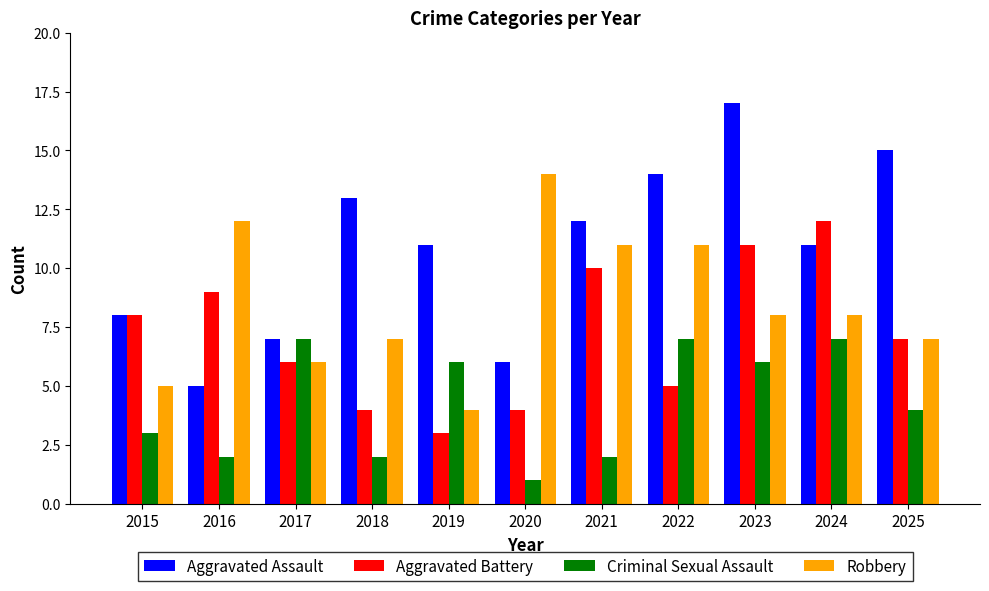

How many bars are there in each group?

4